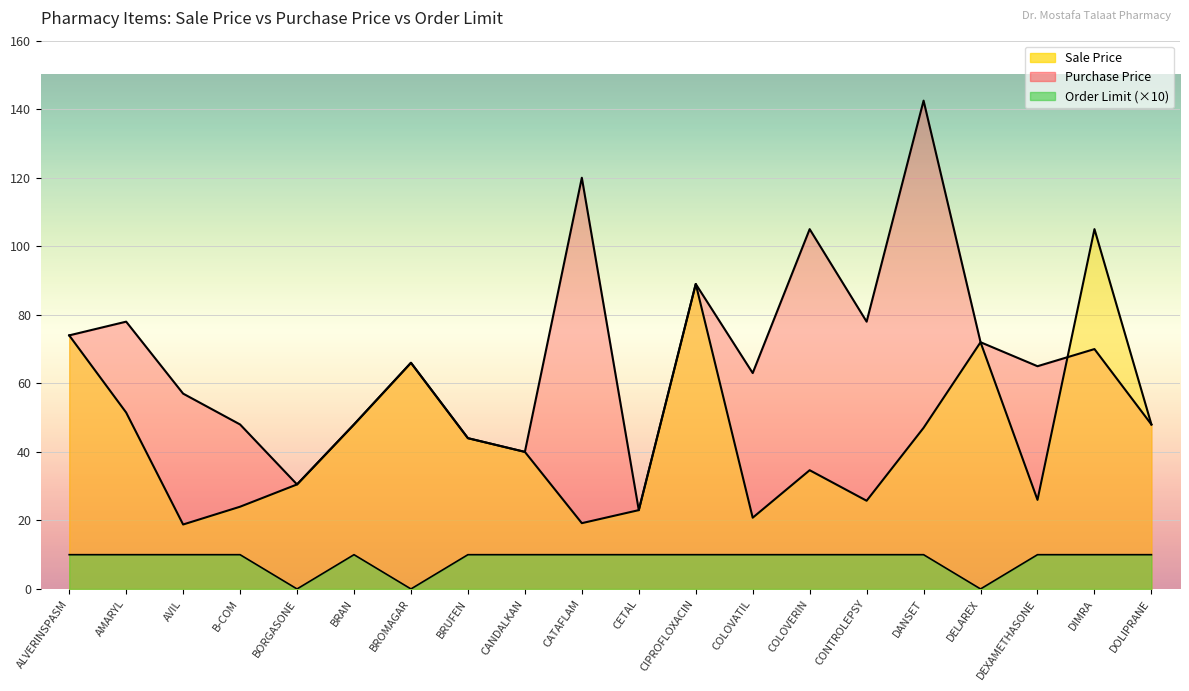

At how many categories does at least one series exceed 71?

9